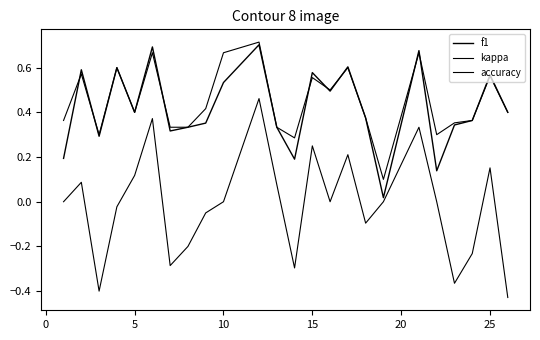

What is the difference between the second highest and minimum values in the kappa series?

0.8